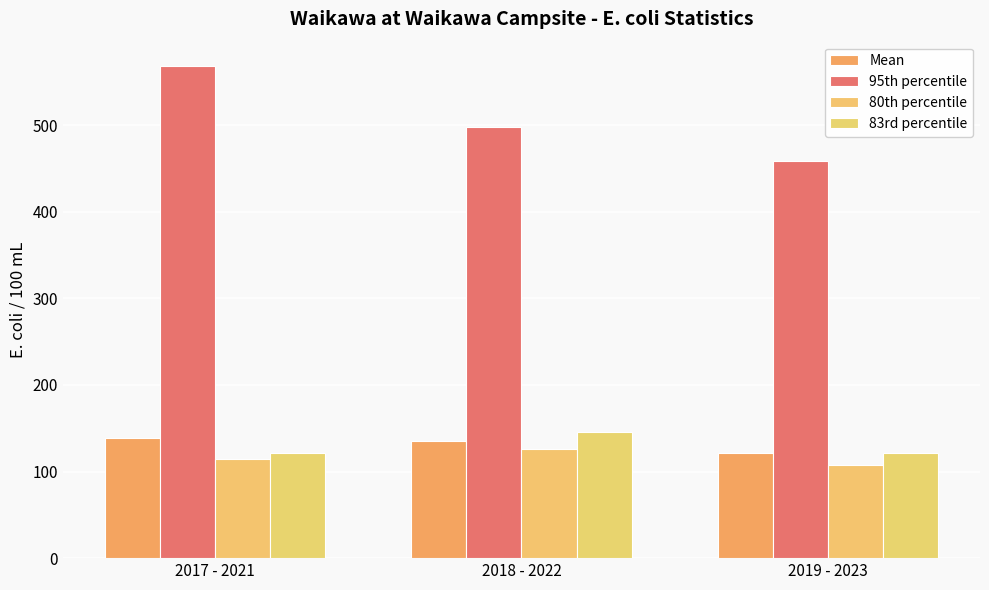

Reading right to left, list all the values displayed in this chart.

Mean: 121.2	135.8	138.8
95th percentile: 458.1	497.4	568.0
80th percentile: 108.1	125.9	115.0
83rd percentile: 121.0	146.0	121.8